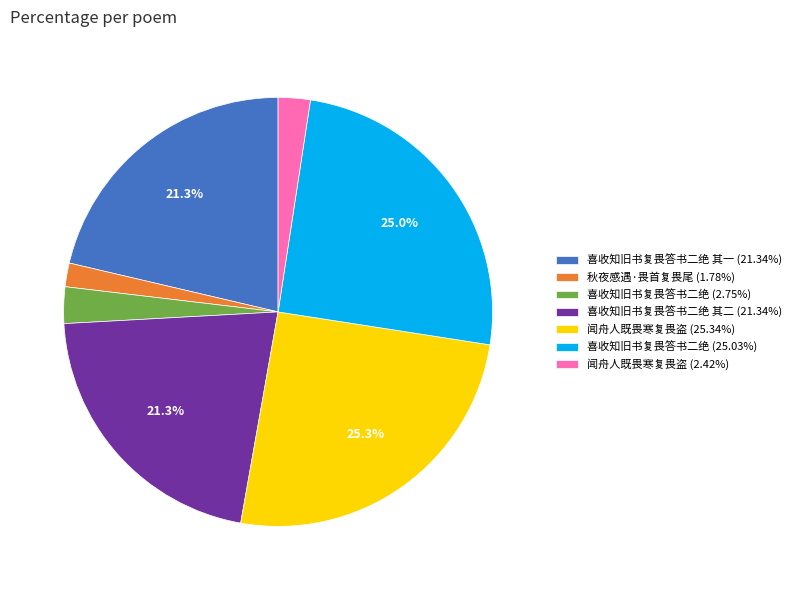

Is the sum of 秋夜感遇·畏首复畏尾 (1.78%) and 闻舟人既畏寒复畏盗 (25.34%) greater than half?

No